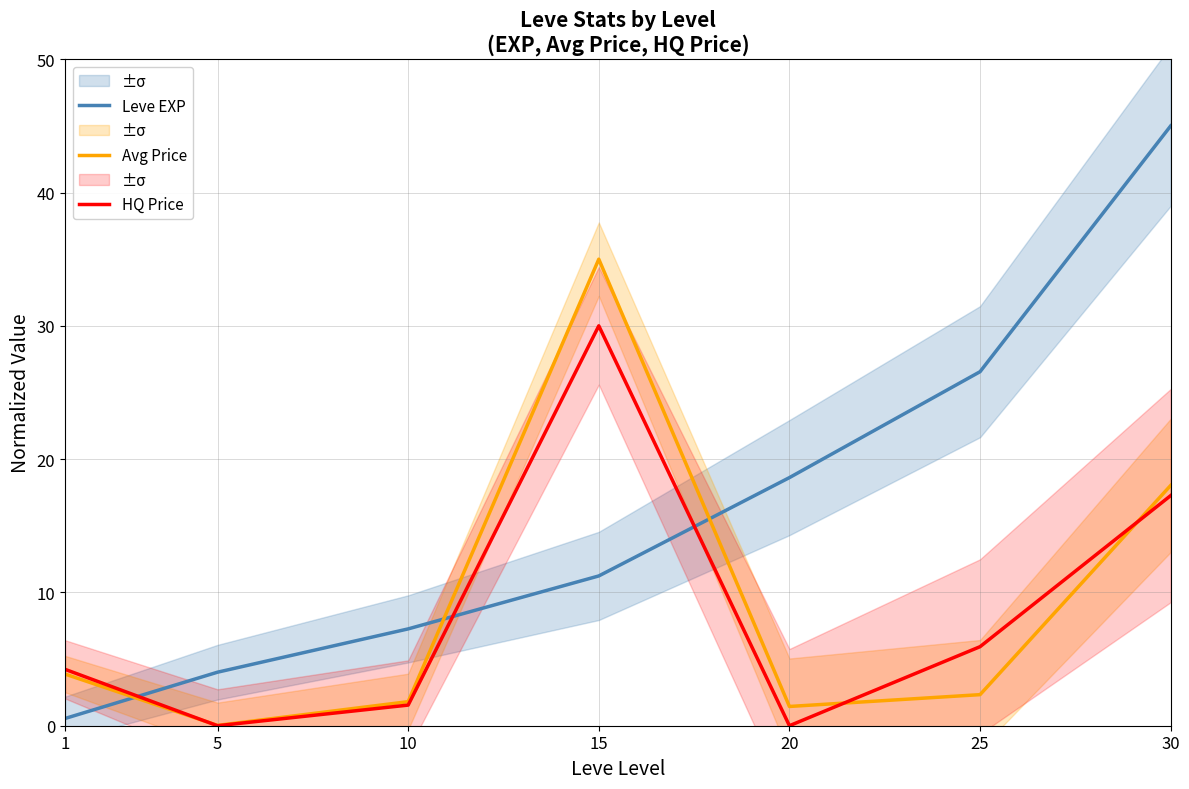

Which series has the widest spread of values?

Leve EXP